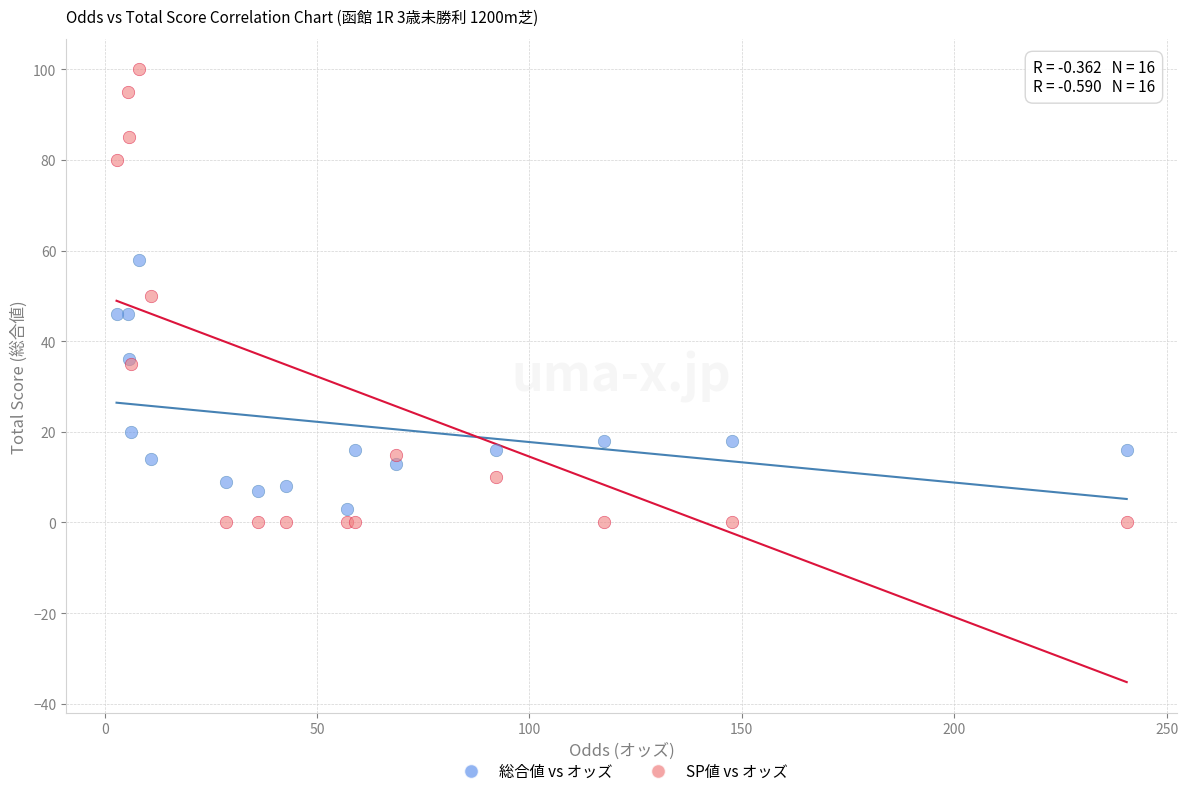

Which series has the largest Y range (max minus min)?

SP値 vs オッズ